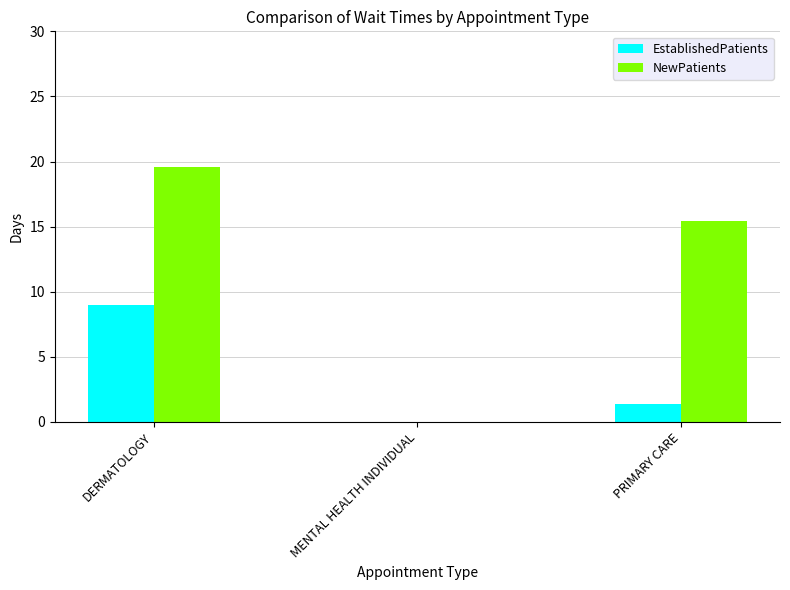

What is the sum of all EstablishedPatients values?

10.4